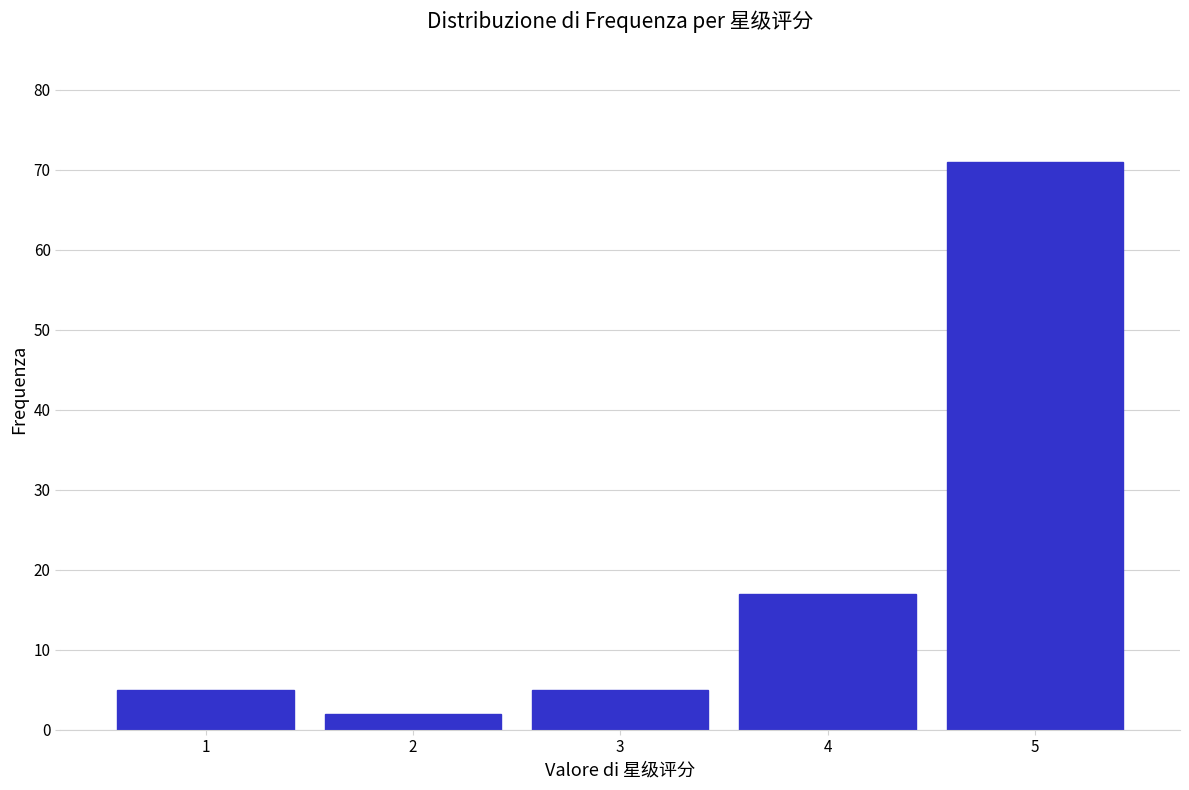

Reading left to right, list every bar in this chart as the range it spans on the x-axis followed by its height. The values are not printed on the chart, so give them approximately, as read against the axis.

0.5 to 1.5: 5
1.5 to 2.5: 2
2.5 to 3.5: 5
3.5 to 4.5: 17
4.5 to 5.5: 71